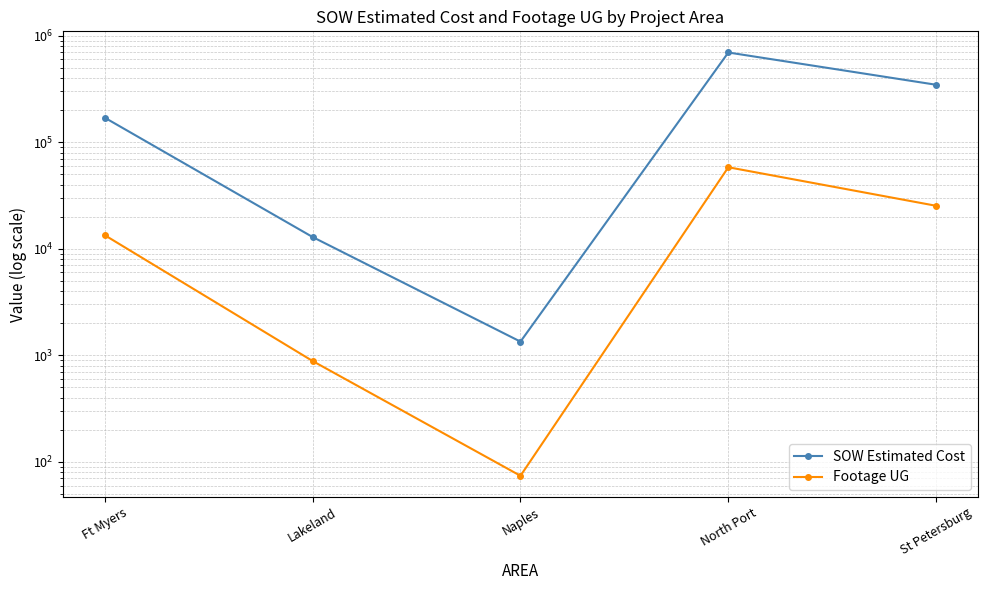

Which has a higher value, Ft Myers or St Petersburg?

St Petersburg